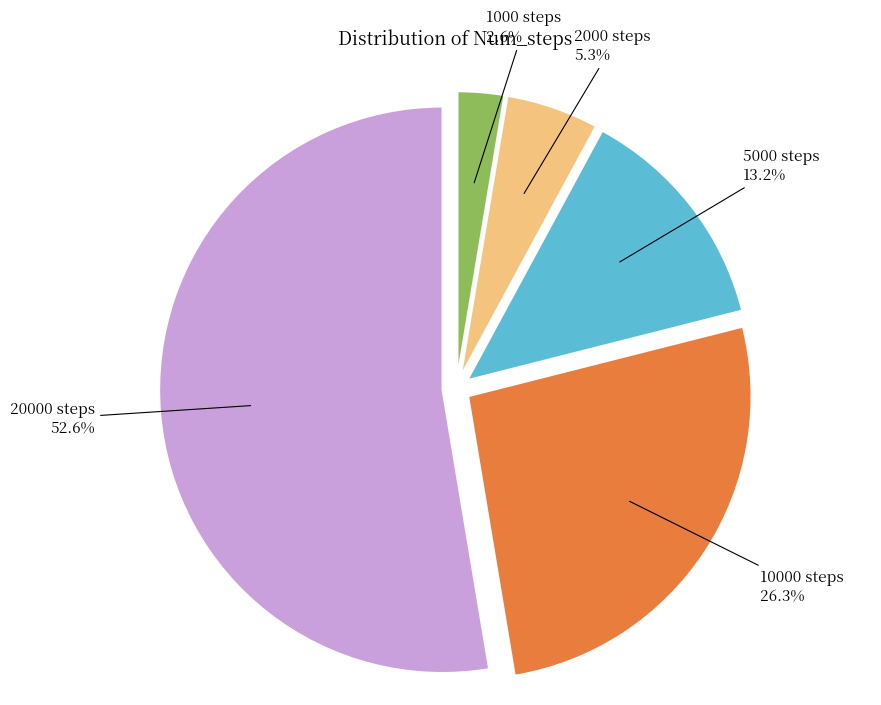

How much of the chart is everything except 5000 steps?

86.8%